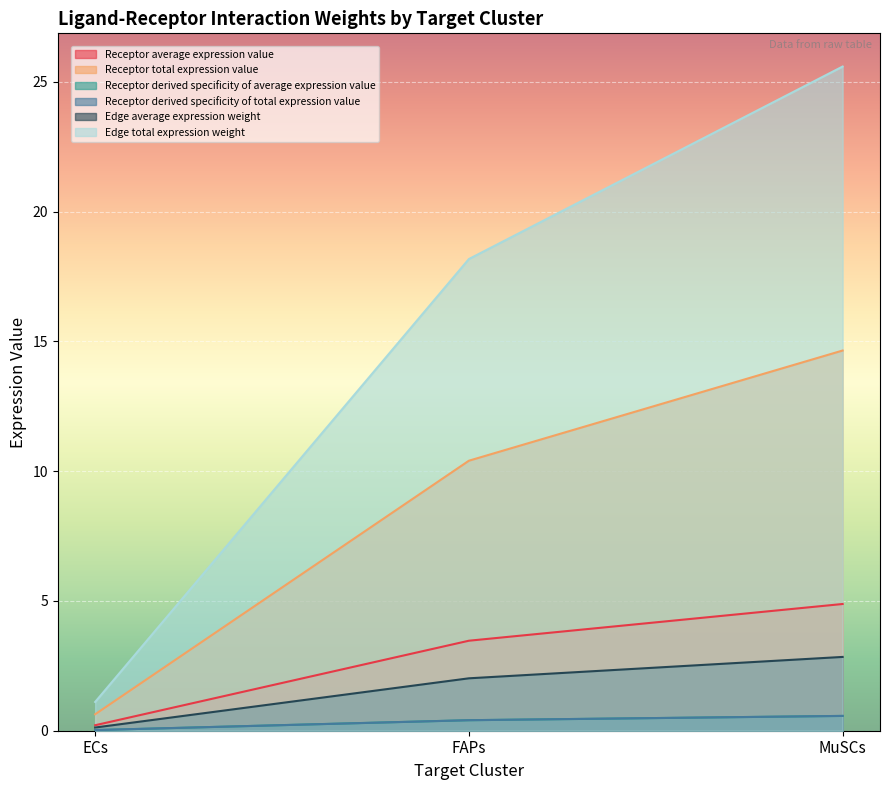

What is the difference between the maximum and minimum values in the Receptor total expression value series?

14.0